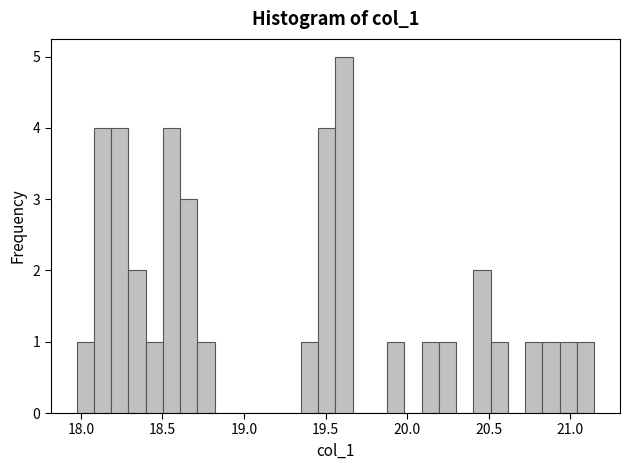

Around what value on the x-axis is the tallest bar? Give the approximate position of its centre, as read against the axis.

19.60